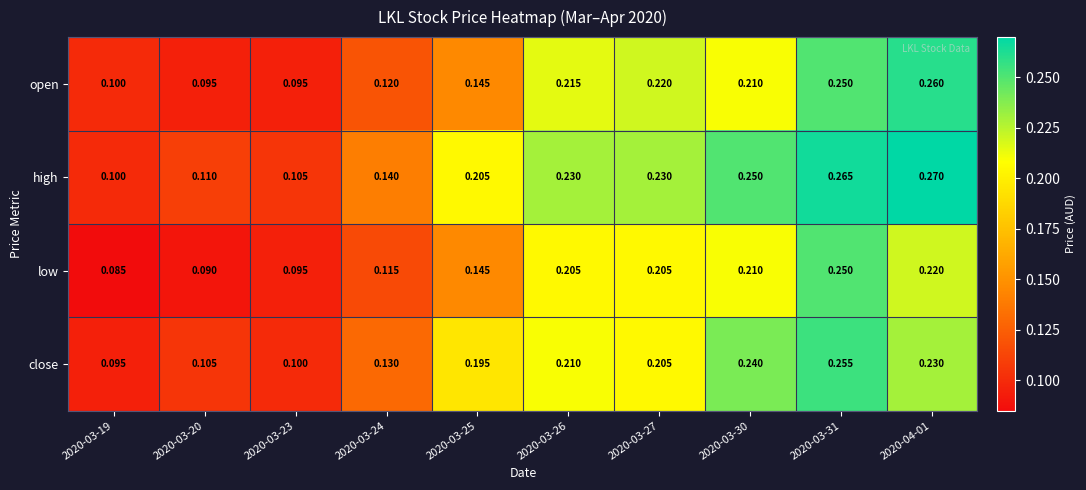

Which series changed the most between 2020-03-26 and 2020-03-30?

close